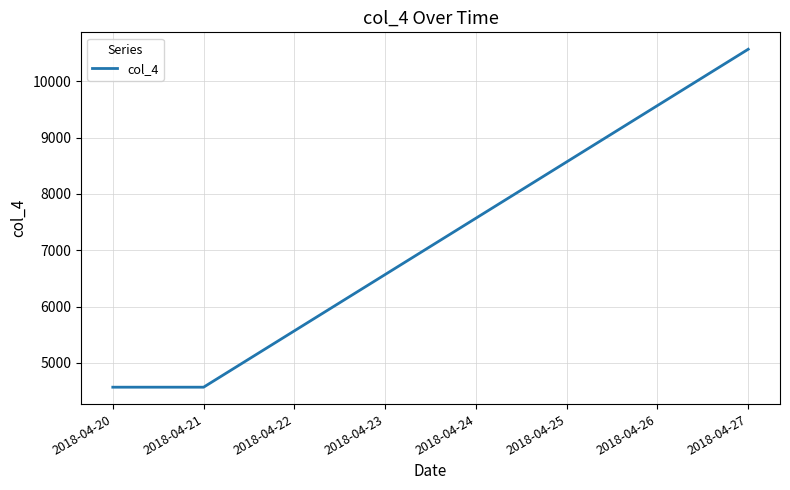

True or false: the data shows 5991.1 at 2018-04-20.

False